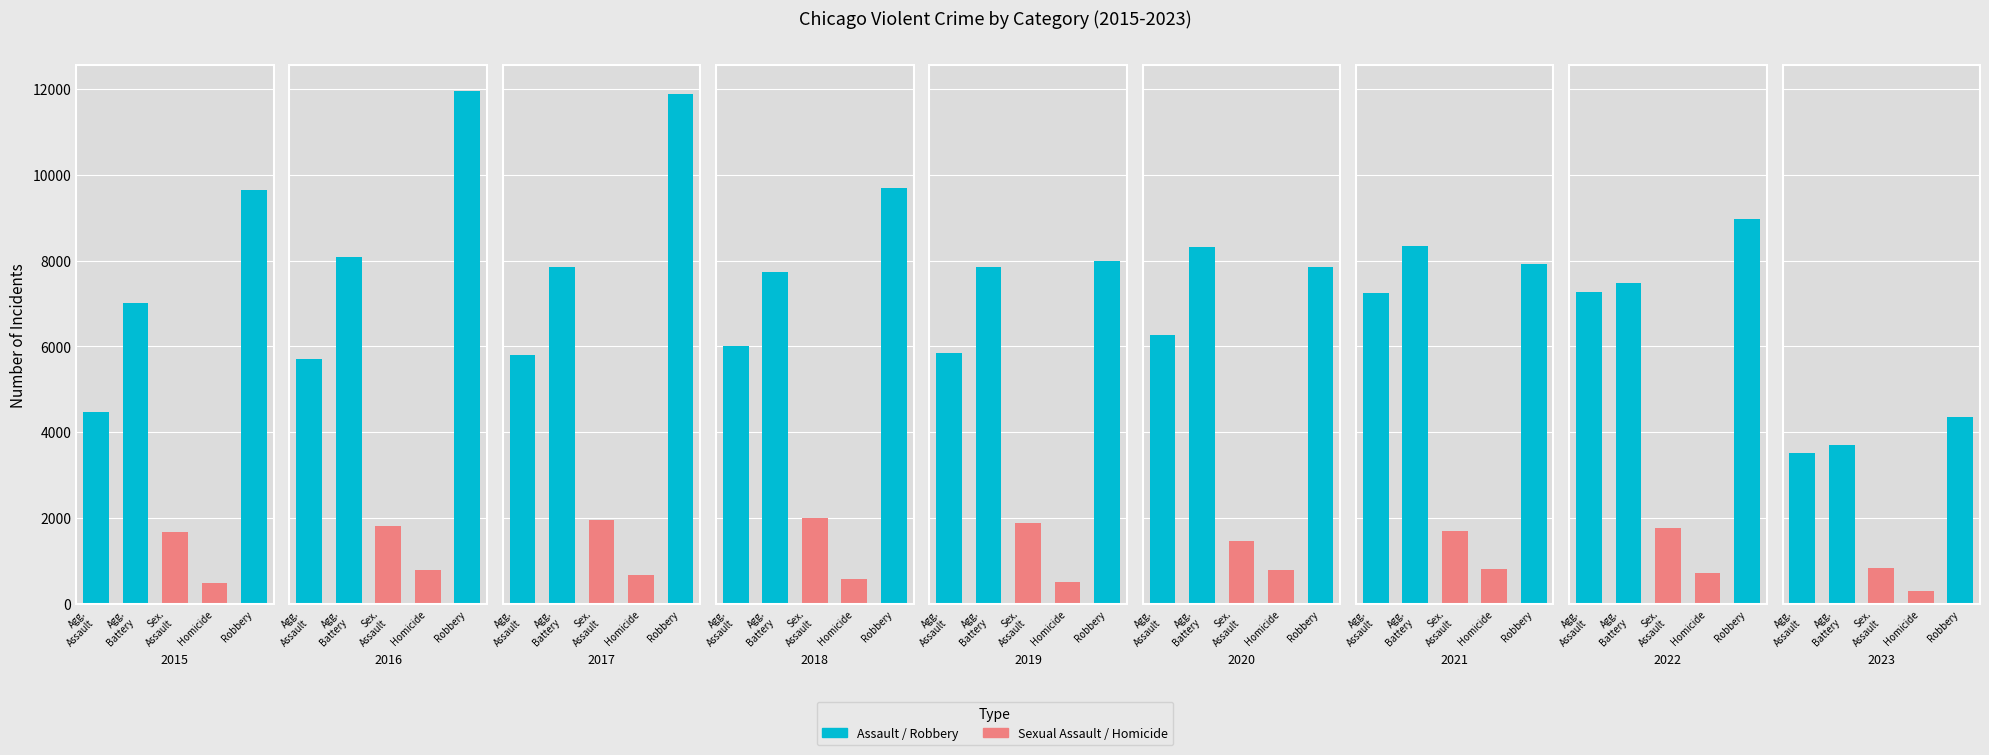

What is the value of the Criminal Sexual Assault bar at the 6th from the left?

1464